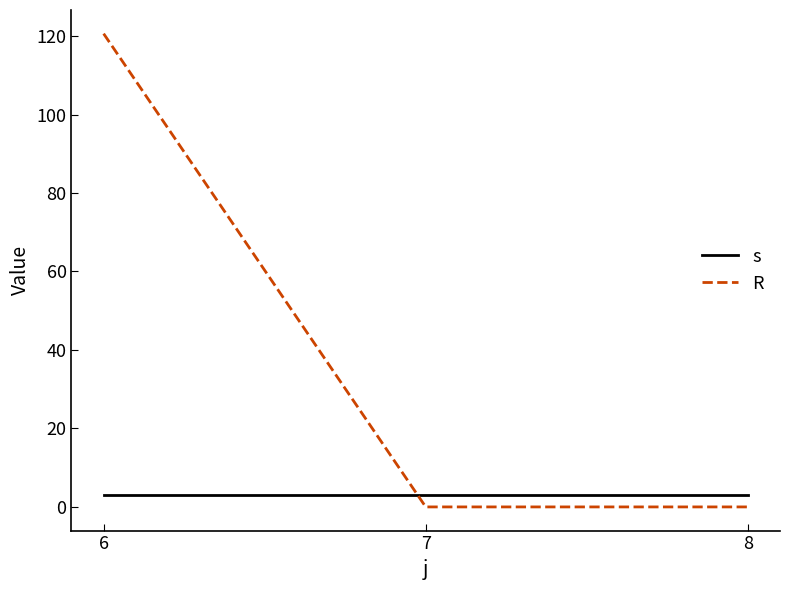

Which series has the widest spread of values?

R